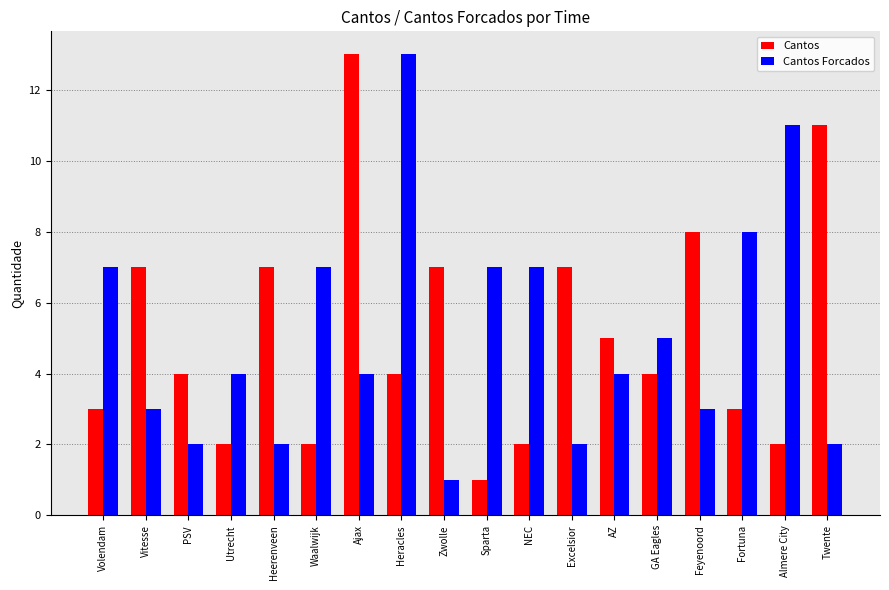

The Cantos Forcados series shows 7 at Sparta. True or false?

True